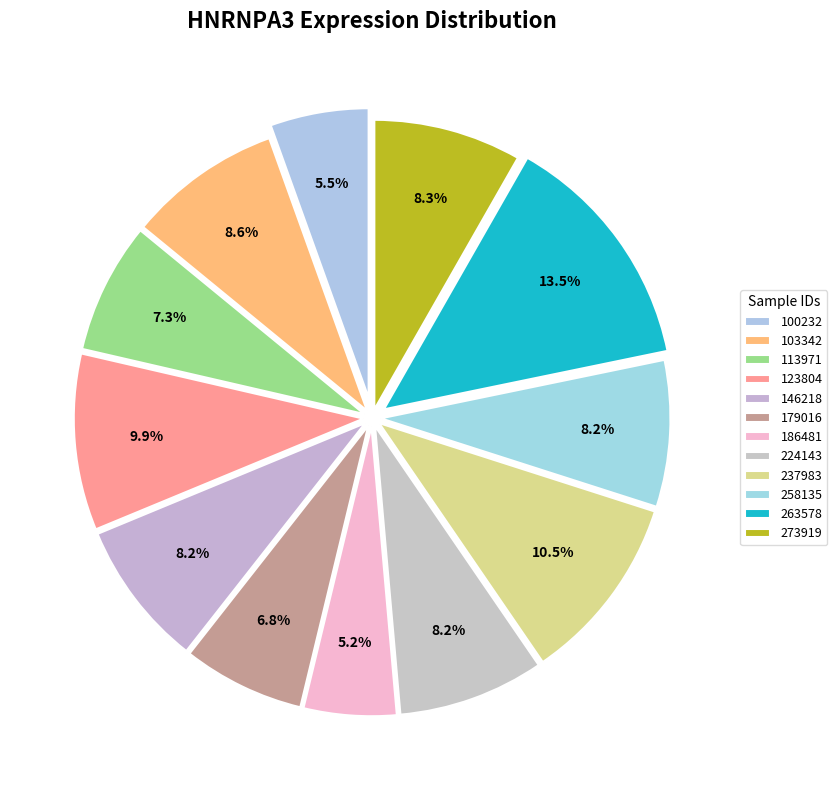

Is there a majority slice in this chart?

No